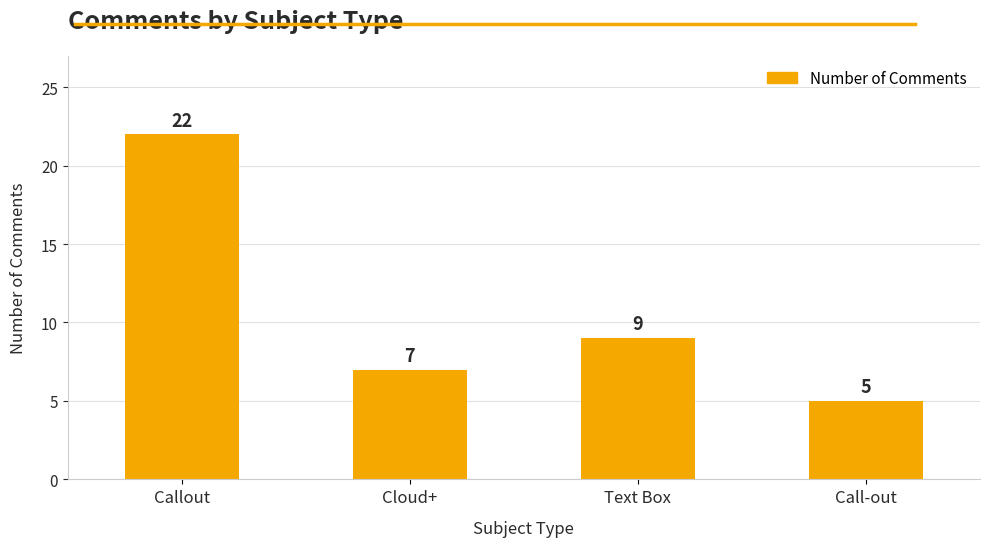

Which category has the lowest value across all series?

Call-out